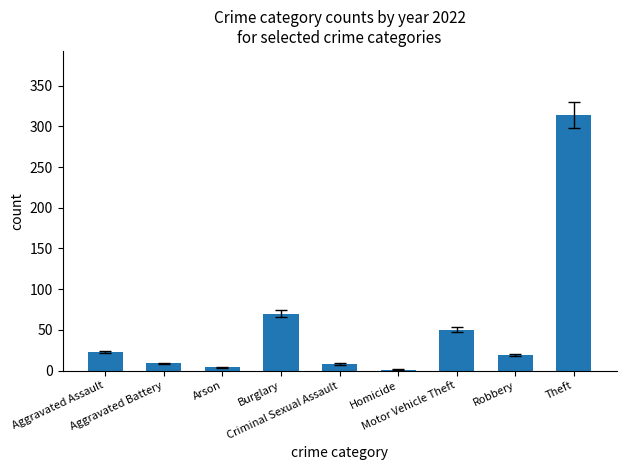

What is the greatest value displayed?

314